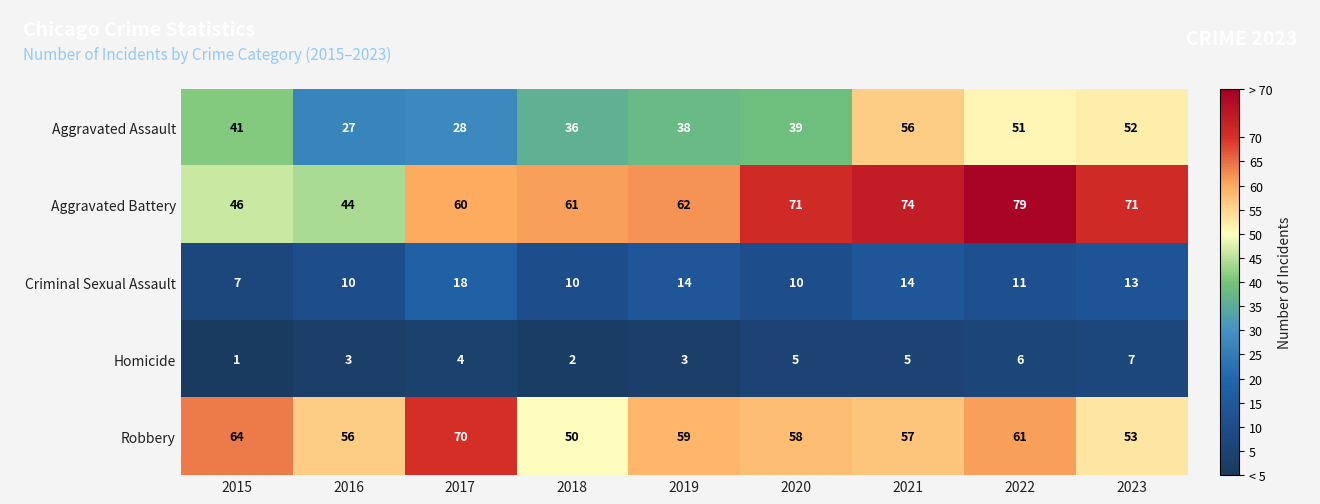

At which category is the sum across all series the highest?

2022